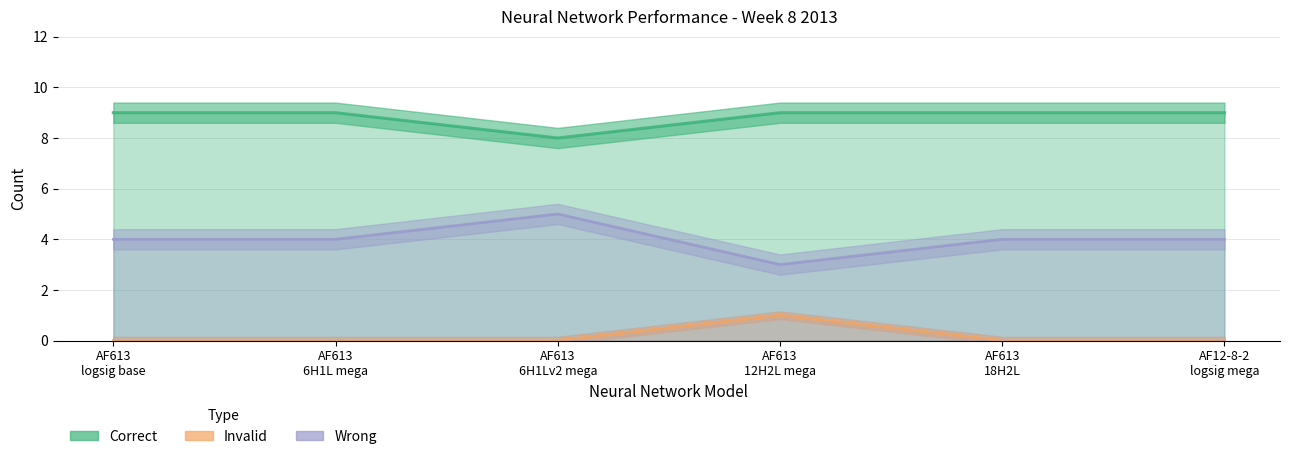

What is the difference between the maximum and minimum values in the Invalid series?

1